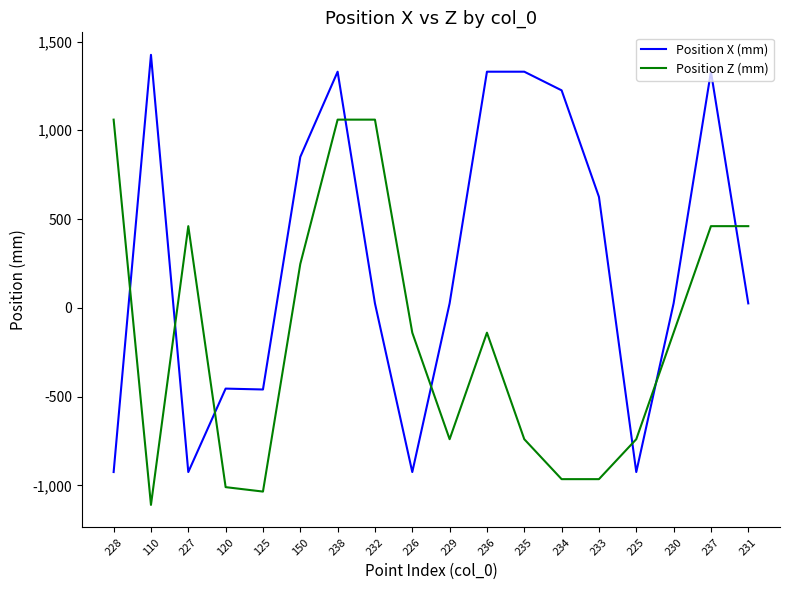

What position from the left is 125?

5